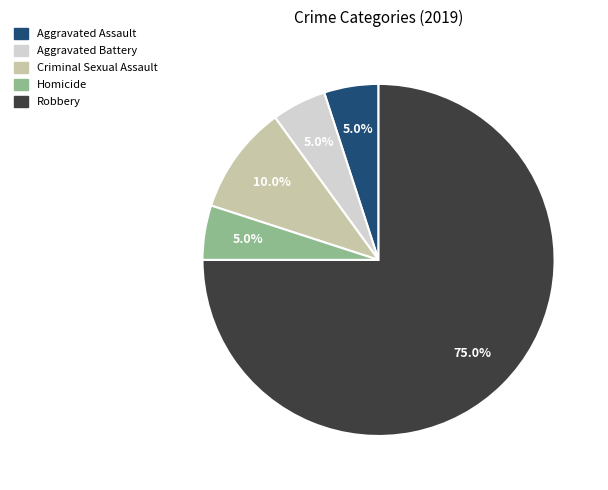

Approximately how many times larger is the value at Homicide compared to Aggravated Assault?

1.0